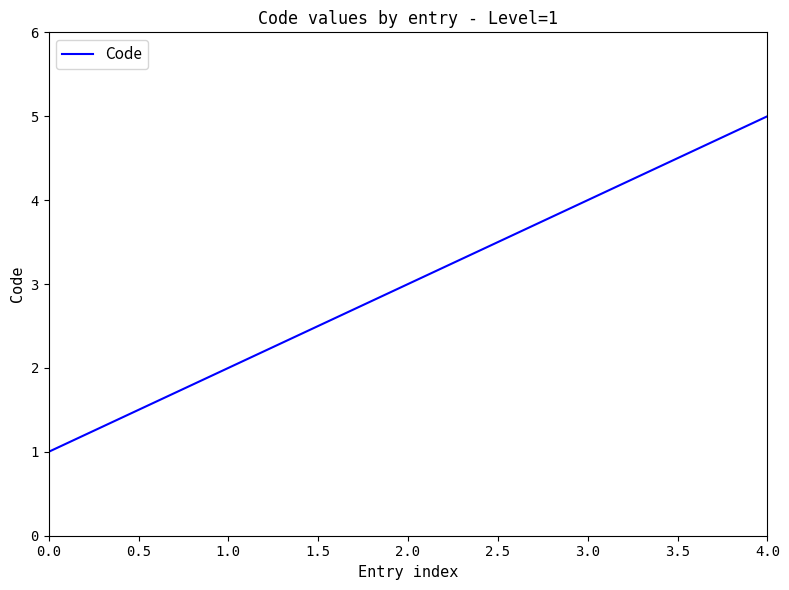

Count the number of data series in this chart.

1